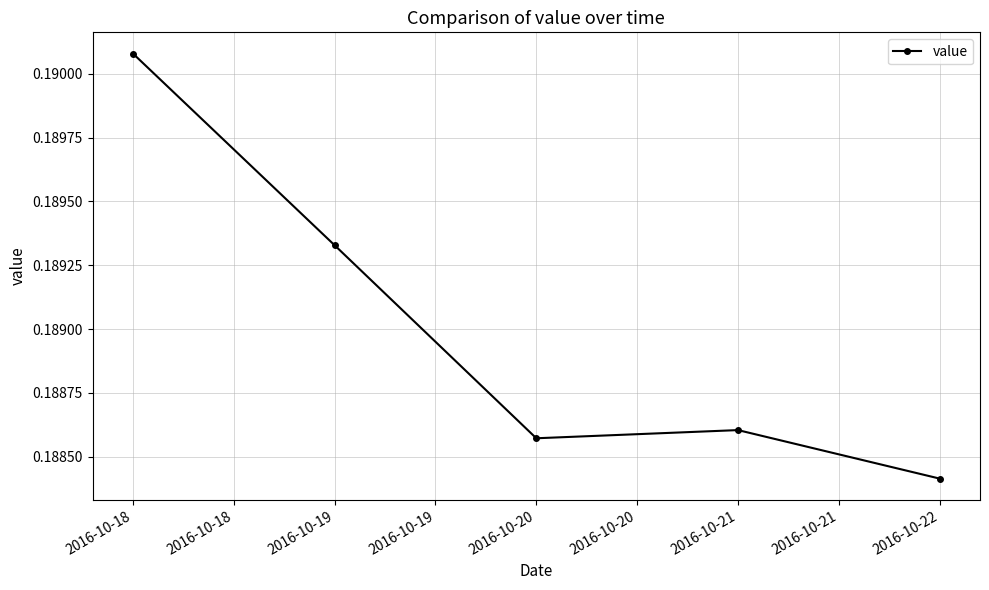

At which label is the value closest to 0?

2016-10-22